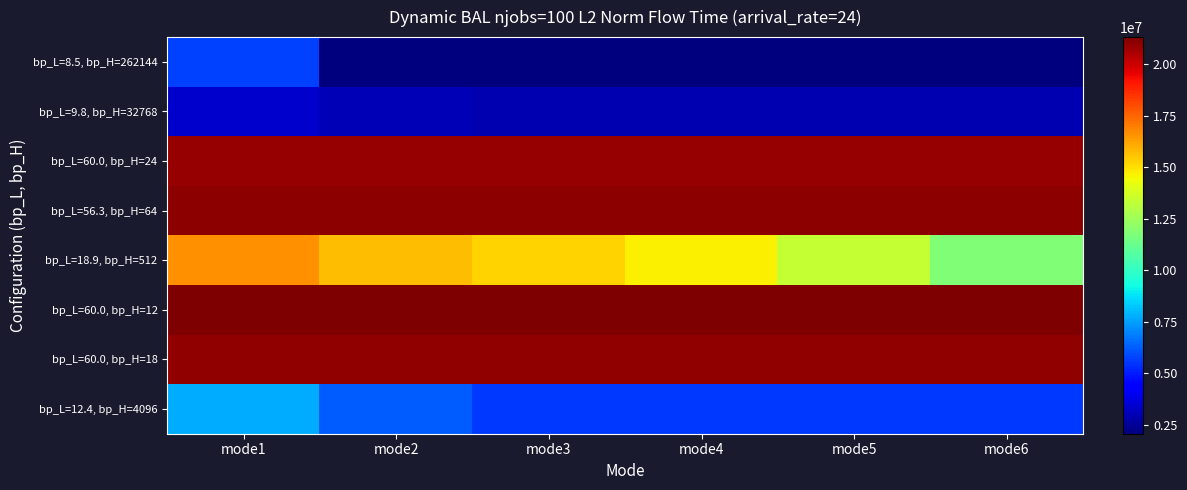

What is the maximum value shown in the chart?

21319706.8